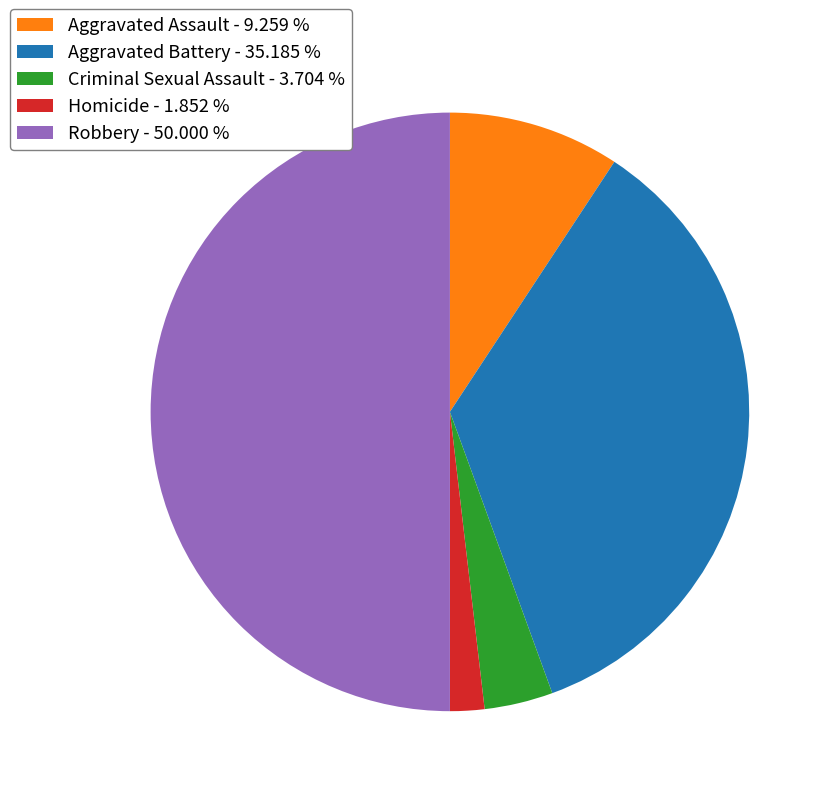

How many segments does this pie chart have?

5